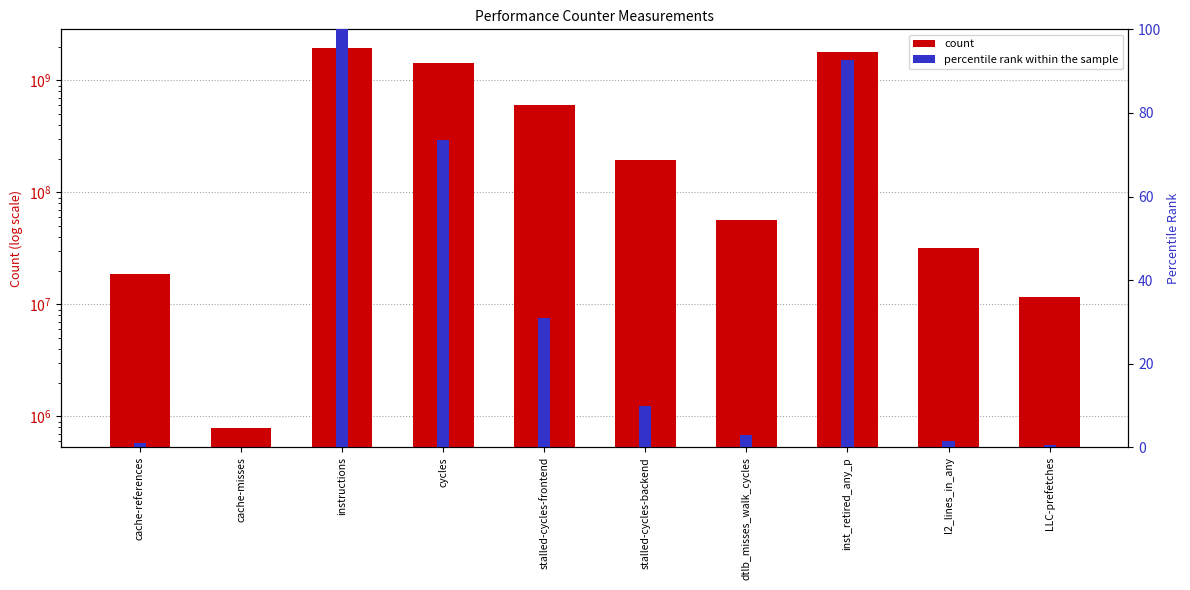

What is the maximum value for percentile rank within the sample?

100.0